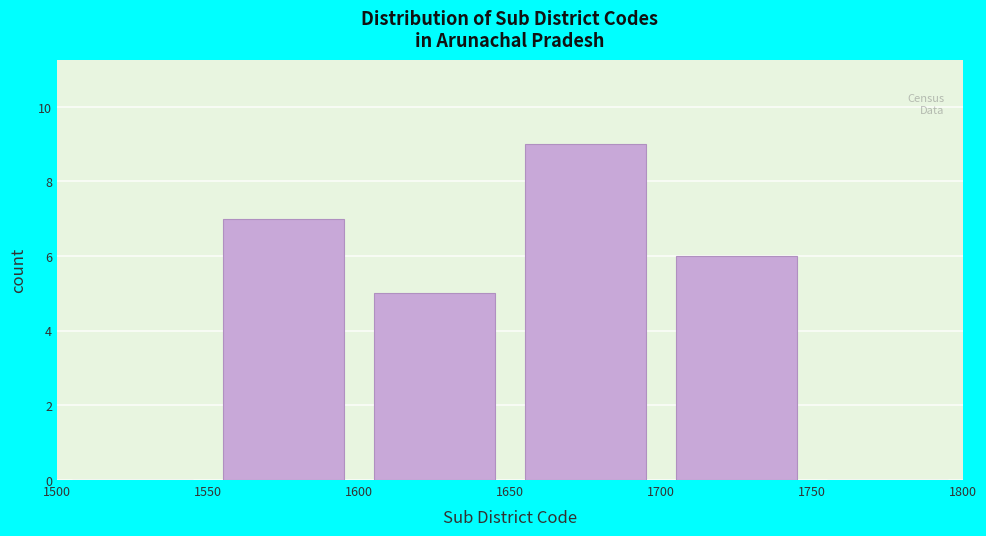

Which range on the x-axis has the tallest bar?

1650 to 1700